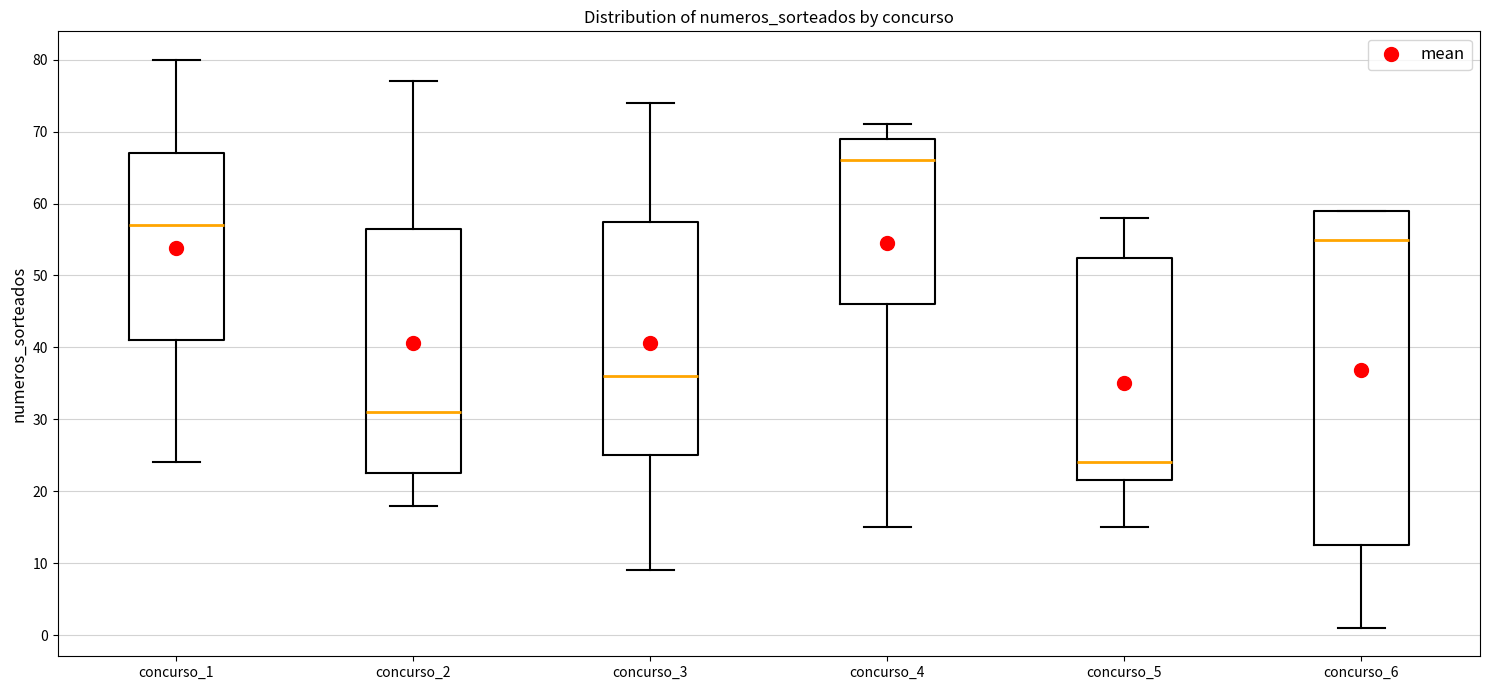

Which box has the highest median line?

concurso_4